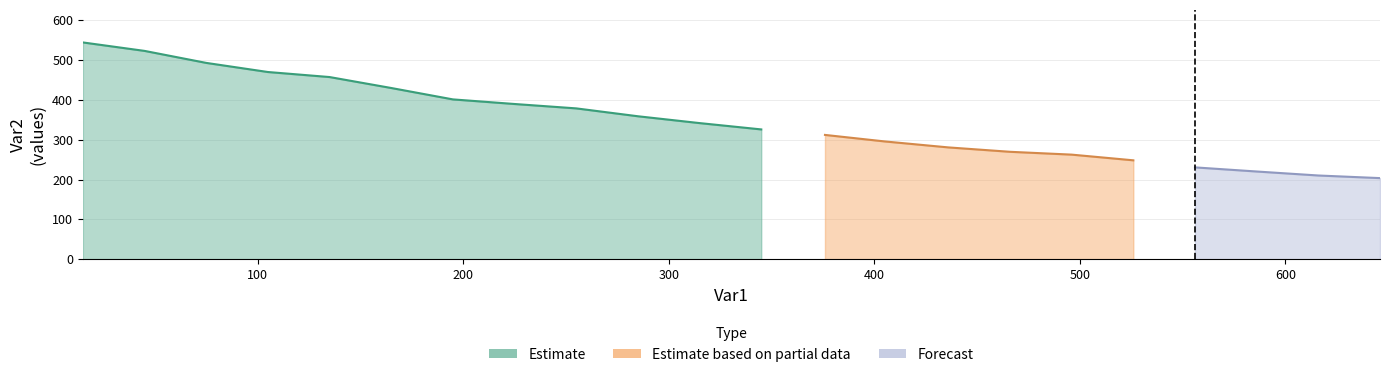

What value does the data have at 526?

248.4